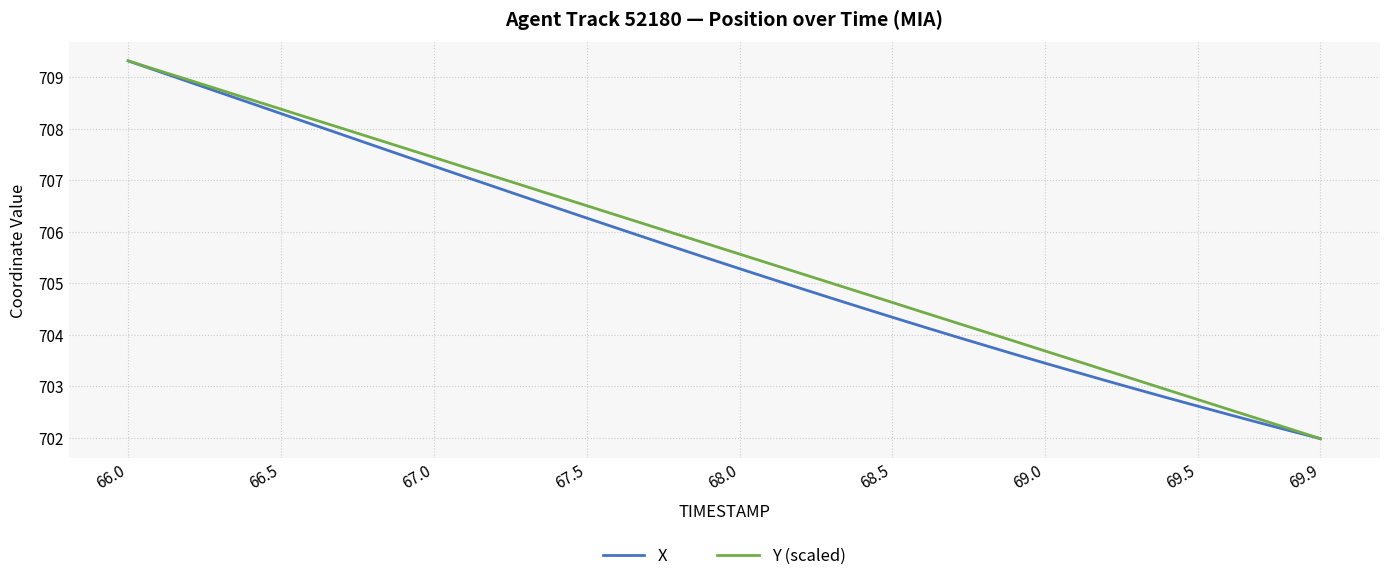

Count the number of data series in this chart.

2